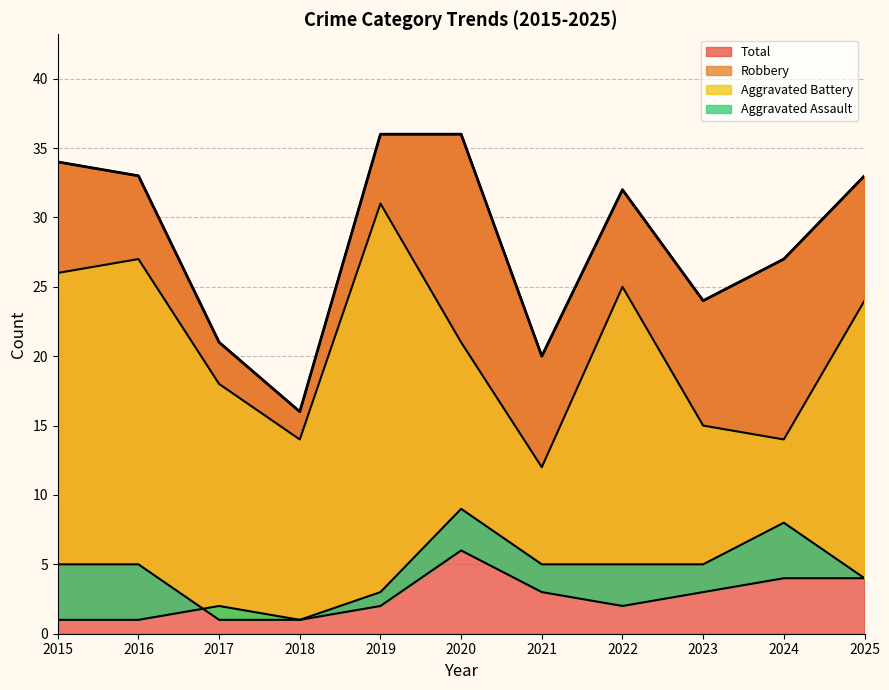

True or false: Aggravated Battery has a value of 8 at 2024.

True